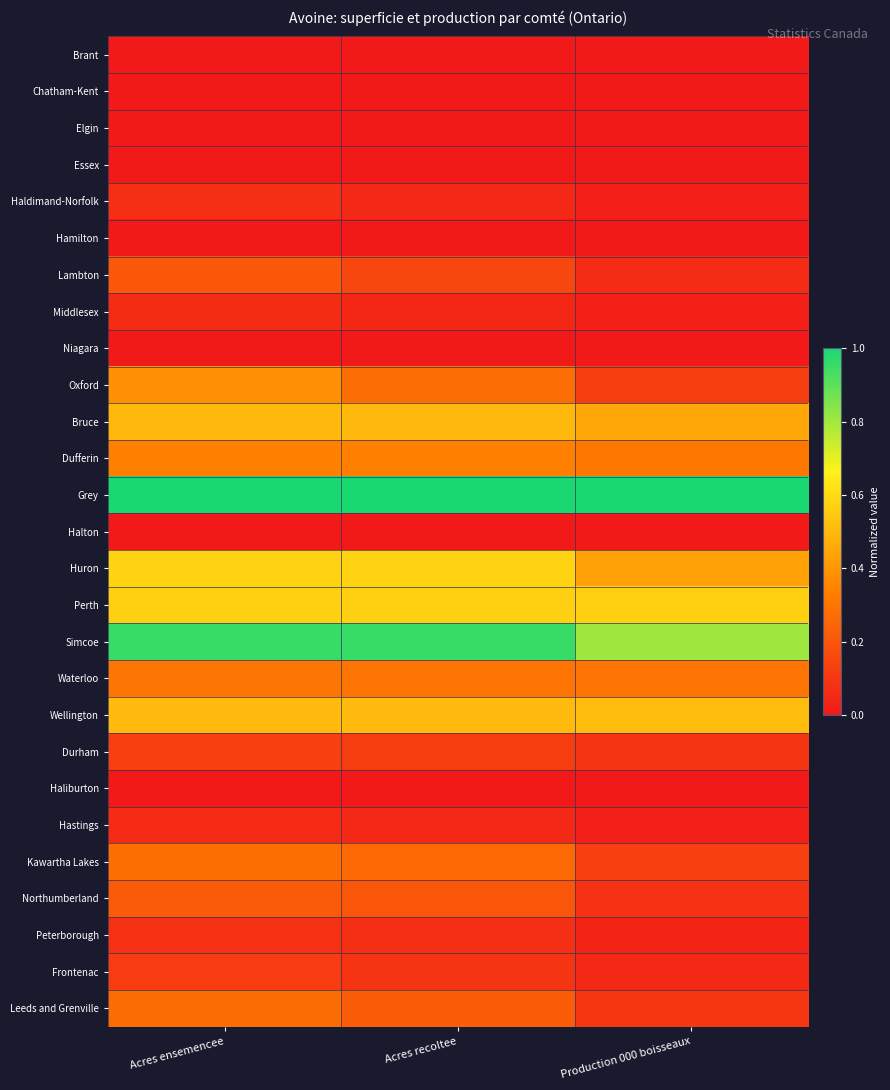

Reading left to right, list all the values displayed in this chart.

Brant: Acres ensemencee=0.0	Acres recoltee=0.0	Production 000 boisseaux=0.0
Chatham-Kent: Acres ensemencee=0.0	Acres recoltee=0.0	Production 000 boisseaux=0.0
Elgin: Acres ensemencee=0.0	Acres recoltee=0.0	Production 000 boisseaux=0.0
Essex: Acres ensemencee=0.0	Acres recoltee=0.0	Production 000 boisseaux=0.0
Haldimand-Norfolk: Acres ensemencee=0.1	Acres recoltee=0.1	Production 000 boisseaux=0.0
Hamilton: Acres ensemencee=0.0	Acres recoltee=0.0	Production 000 boisseaux=0.0
Lambton: Acres ensemencee=0.2	Acres recoltee=0.1	Production 000 boisseaux=0.1
Middlesex: Acres ensemencee=0.1	Acres recoltee=0.0	Production 000 boisseaux=0.0
Niagara: Acres ensemencee=0.0	Acres recoltee=0.0	Production 000 boisseaux=0.0
Oxford: Acres ensemencee=0.4	Acres recoltee=0.3	Production 000 boisseaux=0.1
Bruce: Acres ensemencee=0.5	Acres recoltee=0.5	Production 000 boisseaux=0.4
Dufferin: Acres ensemencee=0.3	Acres recoltee=0.3	Production 000 boisseaux=0.3
Grey: Acres ensemencee=1.0	Acres recoltee=1.0	Production 000 boisseaux=1.0
Halton: Acres ensemencee=0.0	Acres recoltee=0.0	Production 000 boisseaux=0.0
Huron: Acres ensemencee=0.6	Acres recoltee=0.6	Production 000 boisseaux=0.4
Perth: Acres ensemencee=0.6	Acres recoltee=0.6	Production 000 boisseaux=0.6
Simcoe: Acres ensemencee=1.0	Acres recoltee=1.0	Production 000 boisseaux=0.8
Waterloo: Acres ensemencee=0.3	Acres recoltee=0.3	Production 000 boisseaux=0.3
Wellington: Acres ensemencee=0.5	Acres recoltee=0.5	Production 000 boisseaux=0.5
Durham: Acres ensemencee=0.1	Acres recoltee=0.1	Production 000 boisseaux=0.1
Haliburton: Acres ensemencee=0.0	Acres recoltee=0.0	Production 000 boisseaux=0.0
Hastings: Acres ensemencee=0.1	Acres recoltee=0.1	Production 000 boisseaux=0.0
Kawartha Lakes: Acres ensemencee=0.3	Acres recoltee=0.3	Production 000 boisseaux=0.1
Northumberland: Acres ensemencee=0.2	Acres recoltee=0.2	Production 000 boisseaux=0.1
Peterborough: Acres ensemencee=0.1	Acres recoltee=0.1	Production 000 boisseaux=0.0
Frontenac: Acres ensemencee=0.1	Acres recoltee=0.1	Production 000 boisseaux=0.1
Leeds and Grenville: Acres ensemencee=0.3	Acres recoltee=0.2	Production 000 boisseaux=0.1